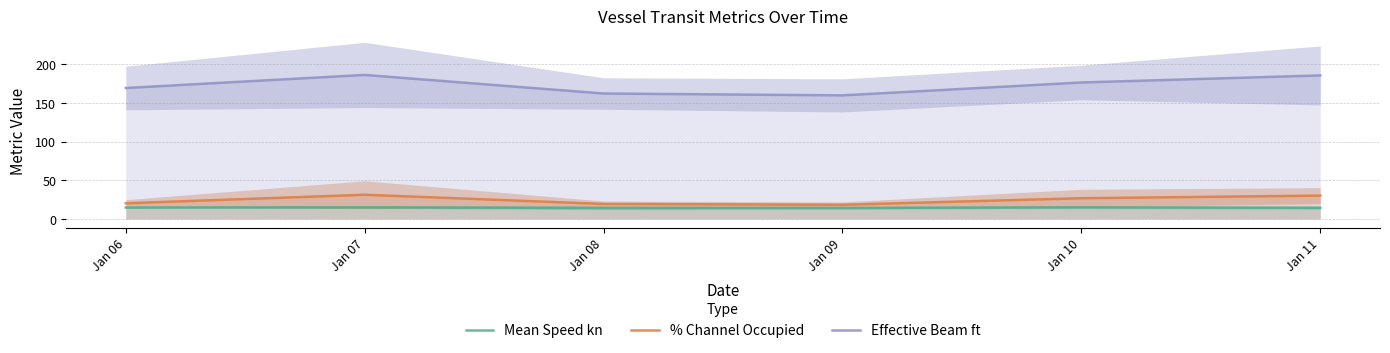

True or false: Effective Beam ft and % Channel Occupied cross at least once.

False